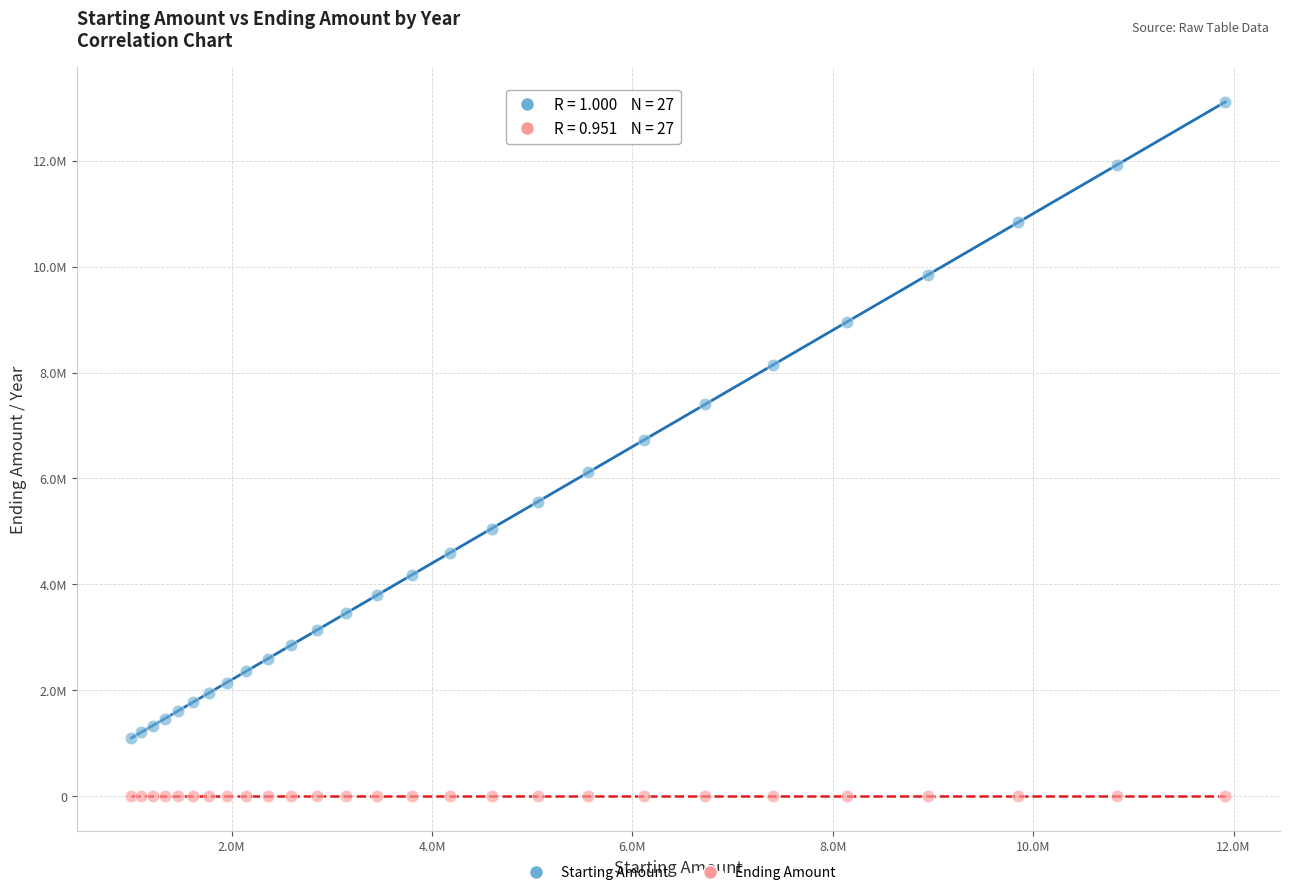

What are all the series names shown in the legend?

Starting Amount, Ending Amount